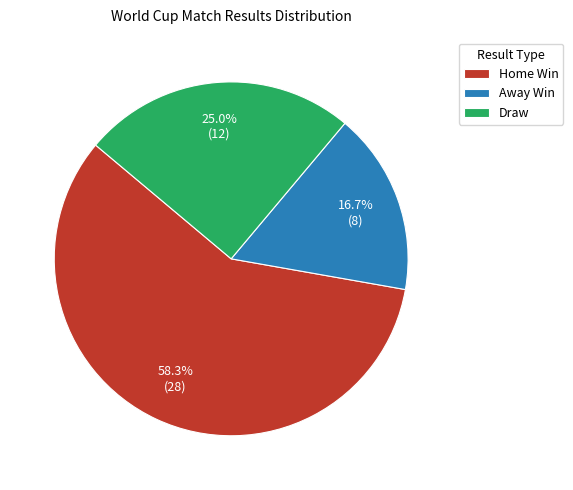

Which slice is the smallest?

Away Win